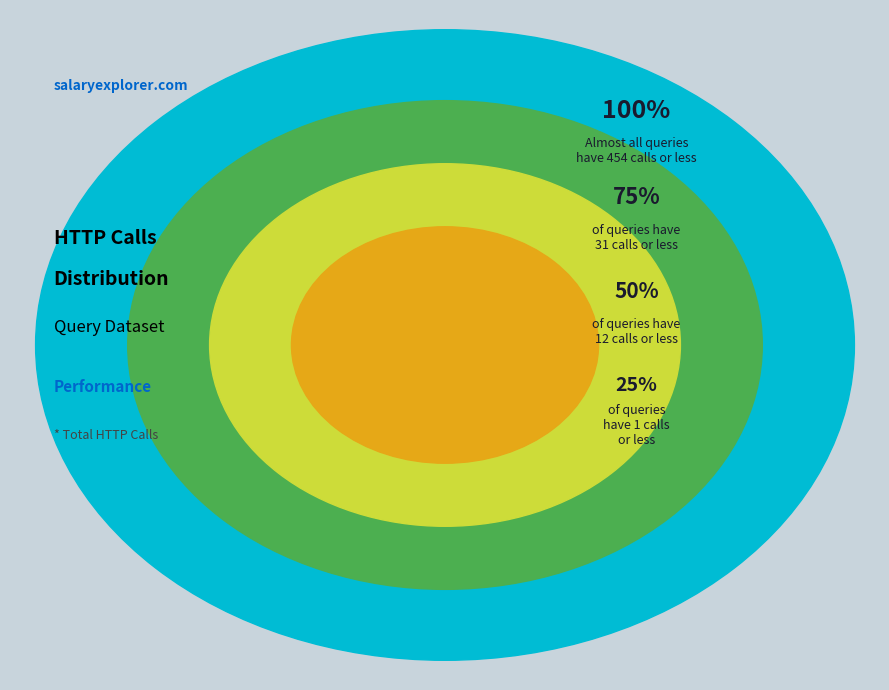

Is there any slice that represents more than half of the pie?

No